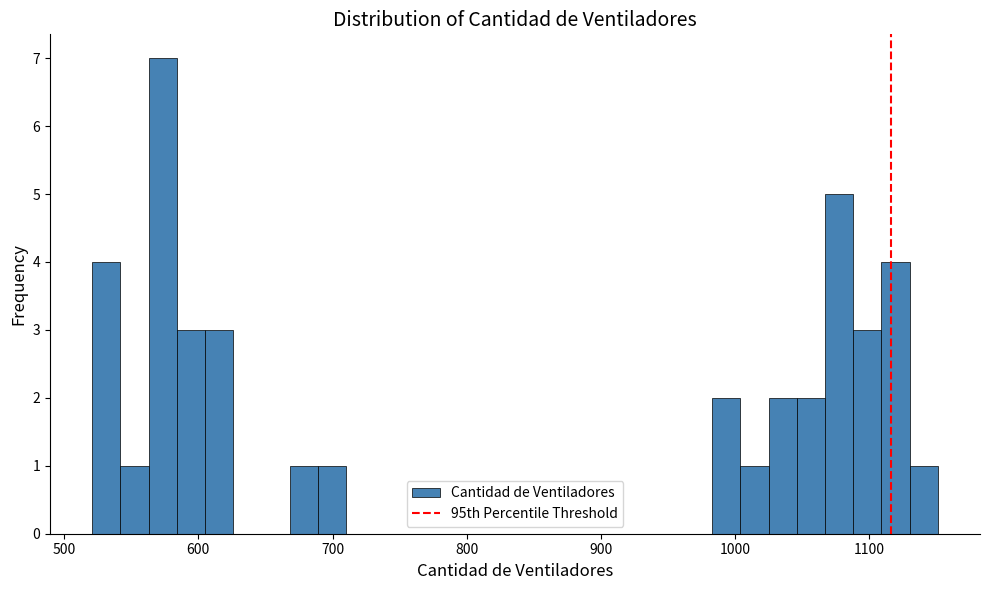

Read against the x-axis, roughly where is the centre of the tallest bar?

570